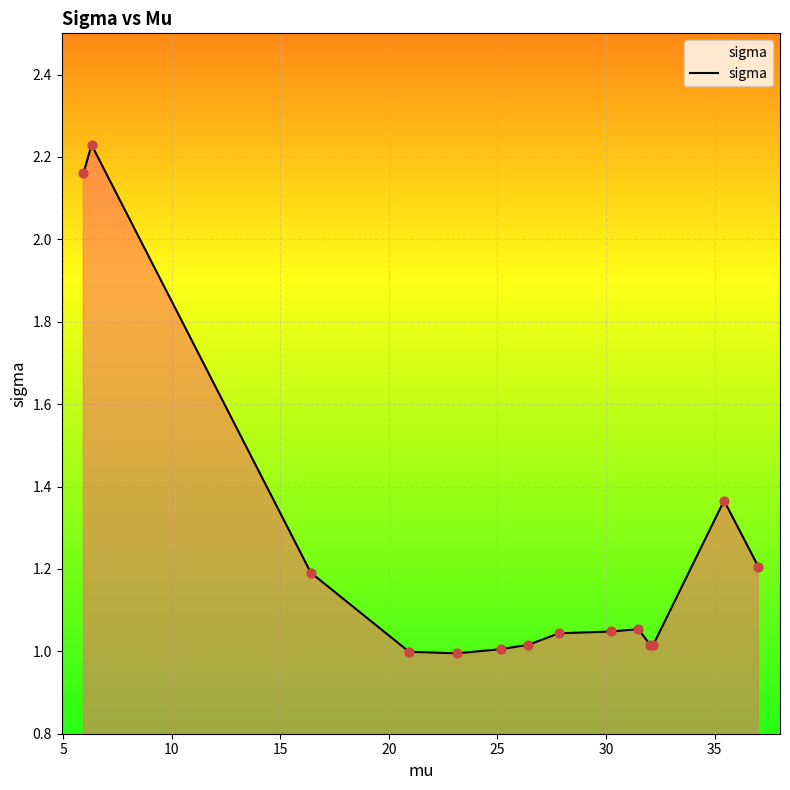

What is the difference between the maximum and minimum values?

1.2